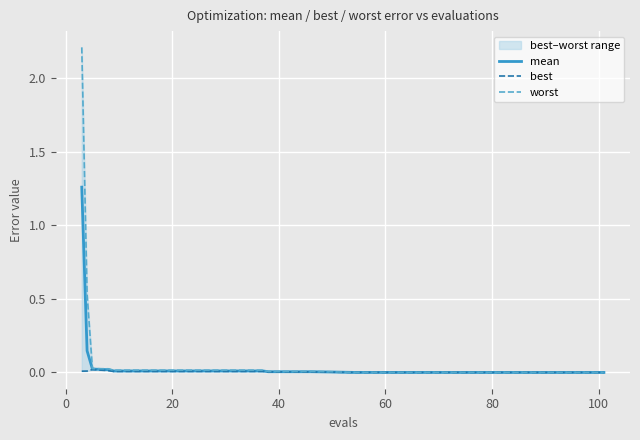

Reading right to left, extract all data points from this chart.

mean: 0.0	0.0	0.0	0.0	0.0	0.0	0.0	0.0	0.0	0.0	0.0	0.0	0.0	0.0	0.0	0.0	0.0	0.0	0.0	0.0	0.0	0.0	0.0	0.0	0.0	0.0	0.0	0.0	0.1	1.3
best: 0.0	0.0	0.0	0.0	0.0	0.0	0.0	0.0	0.0	0.0	0.0	0.0	0.0	0.0	0.0	0.0	0.0	0.0	0.0	0.0	0.0	0.0	0.0	0.0	0.0	0.0	0.0	0.0	0.0	0.0
worst: 0.0	0.0	0.0	0.0	0.0	0.0	0.0	0.0	0.0	0.0	0.0	0.0	0.0	0.0	0.0	0.0	0.0	0.0	0.0	0.0	0.0	0.0	0.0	0.0	0.0	0.0	0.0	0.0	0.5	2.2